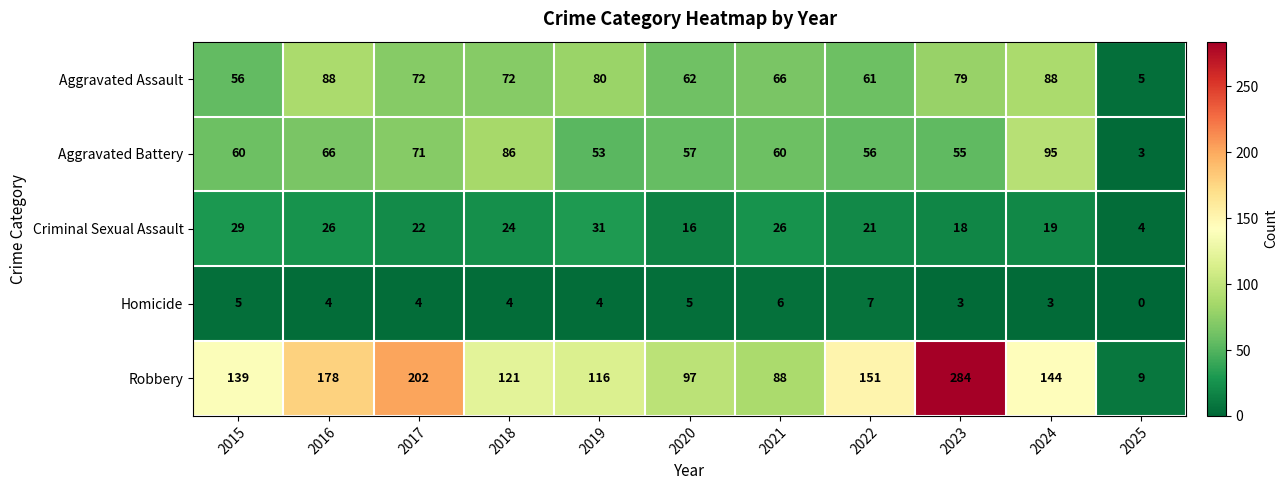

How many distinct data groups are displayed?

5